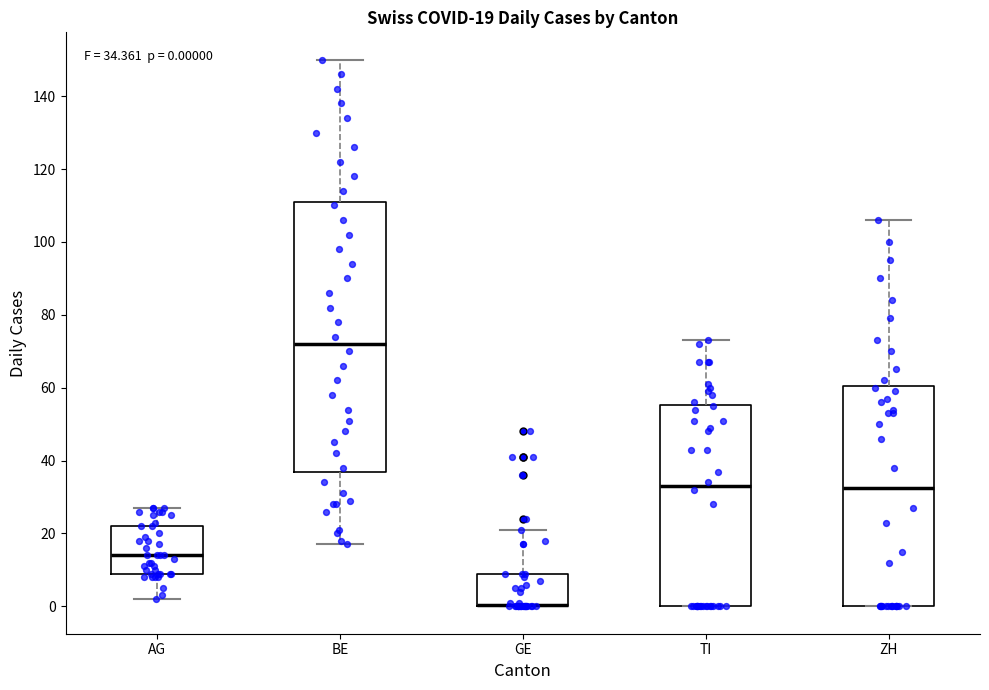

Comparing the boxes themselves (not the whiskers), which one is the tallest?

BE